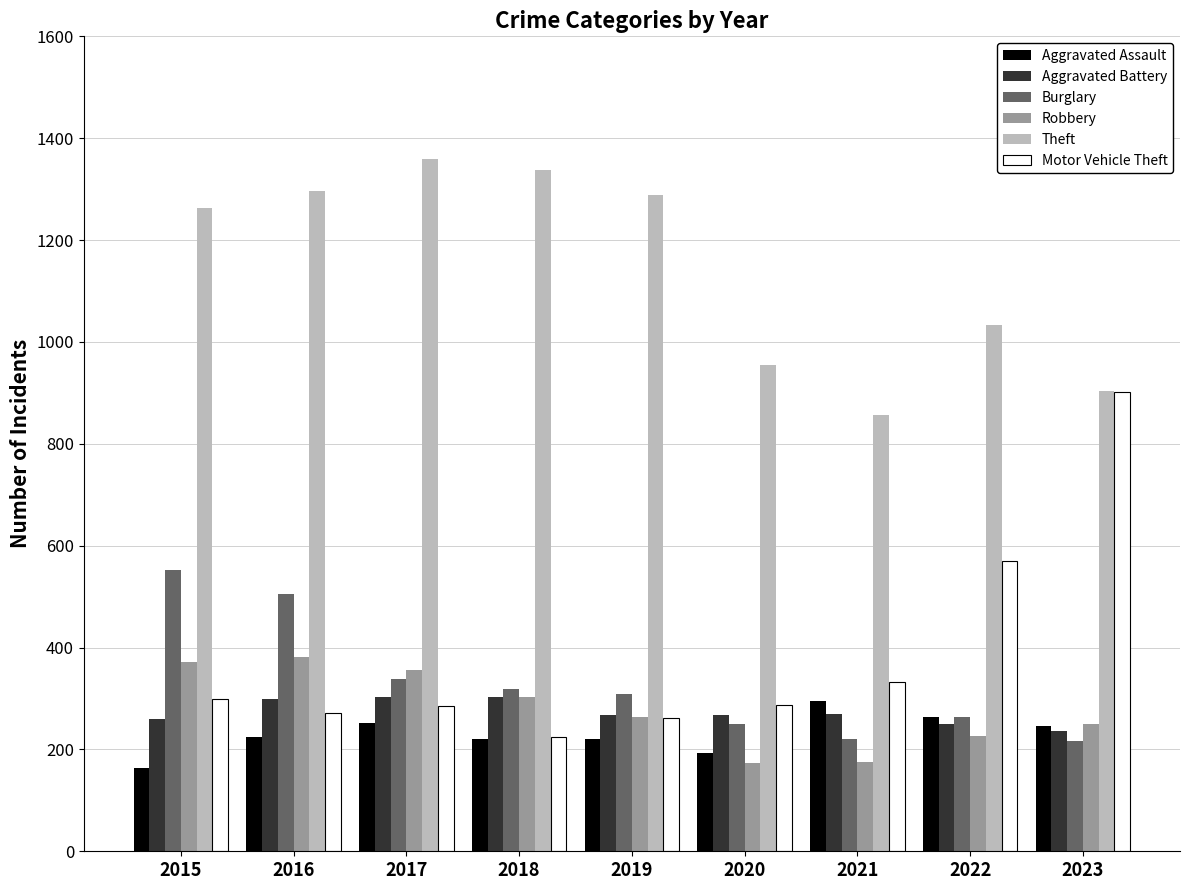

What is the greatest value displayed?

1359